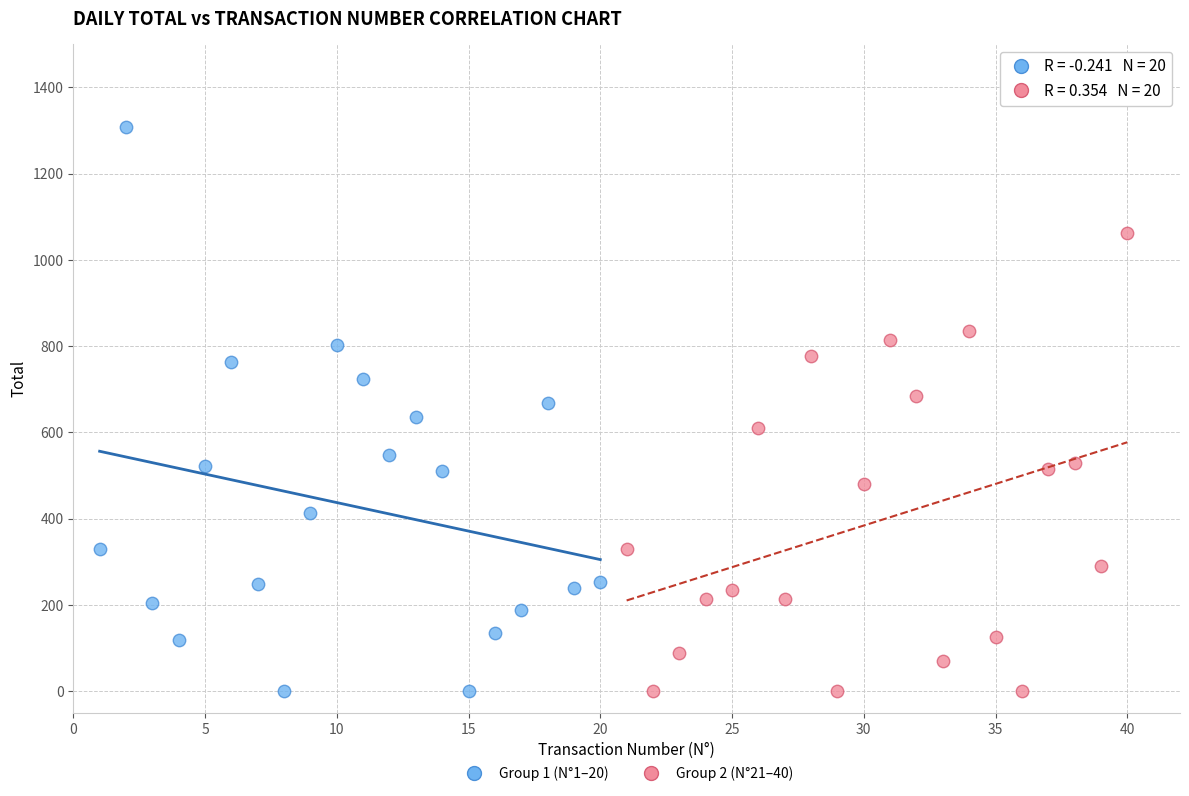

Which series contains the highest Y value?

Group 1 (N°1–20)